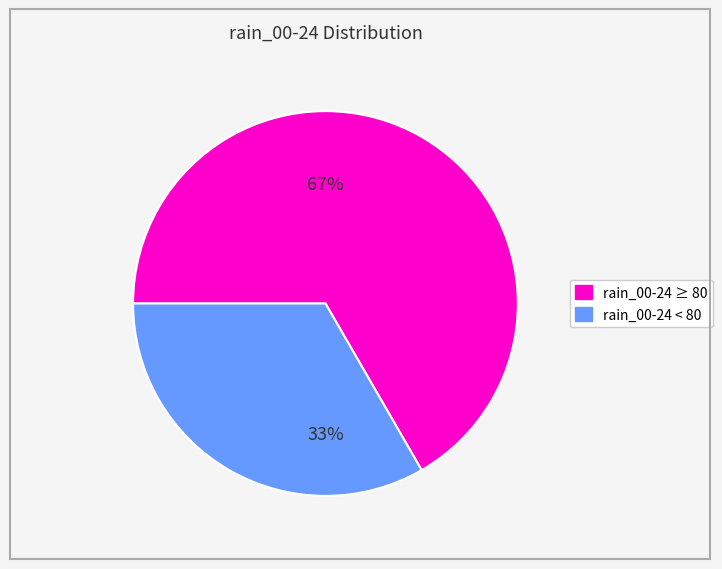

Does any single category account for the majority?

Yes